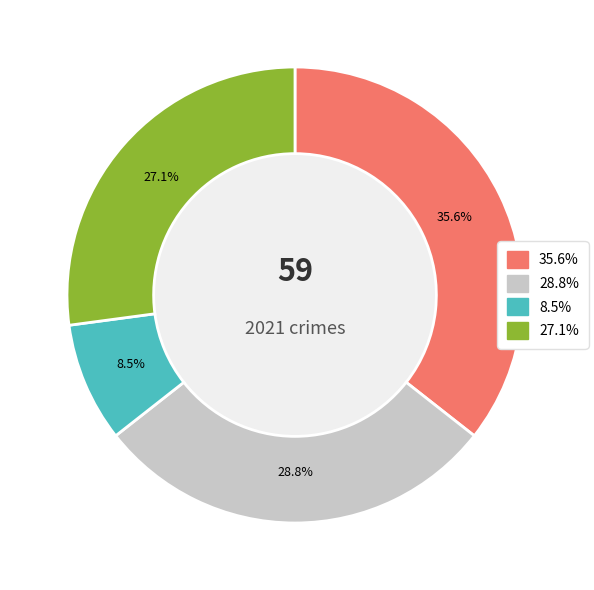

Does any single category account for the majority?

No